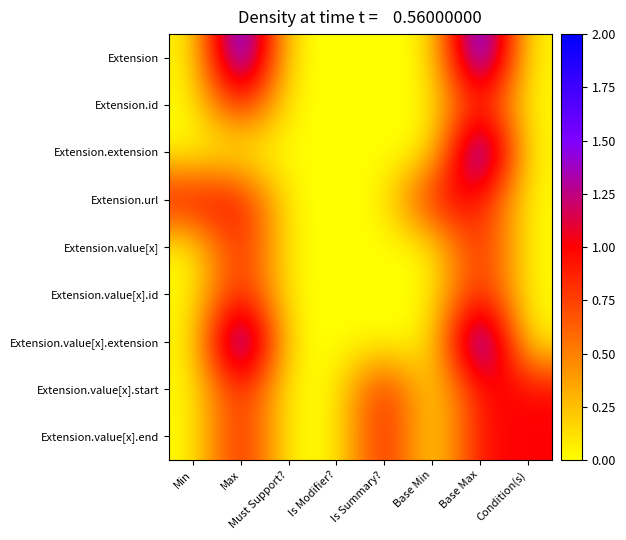

At which category is the sum across all series the highest?

Base Max